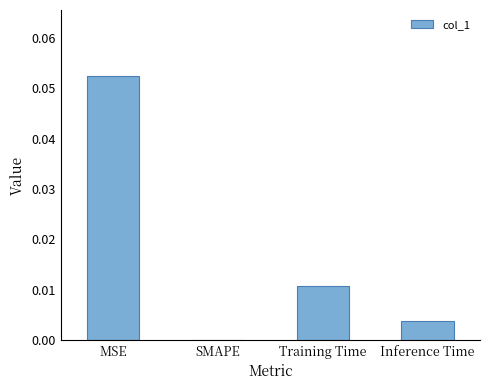

Which has a higher value, Inference Time or SMAPE?

Inference Time